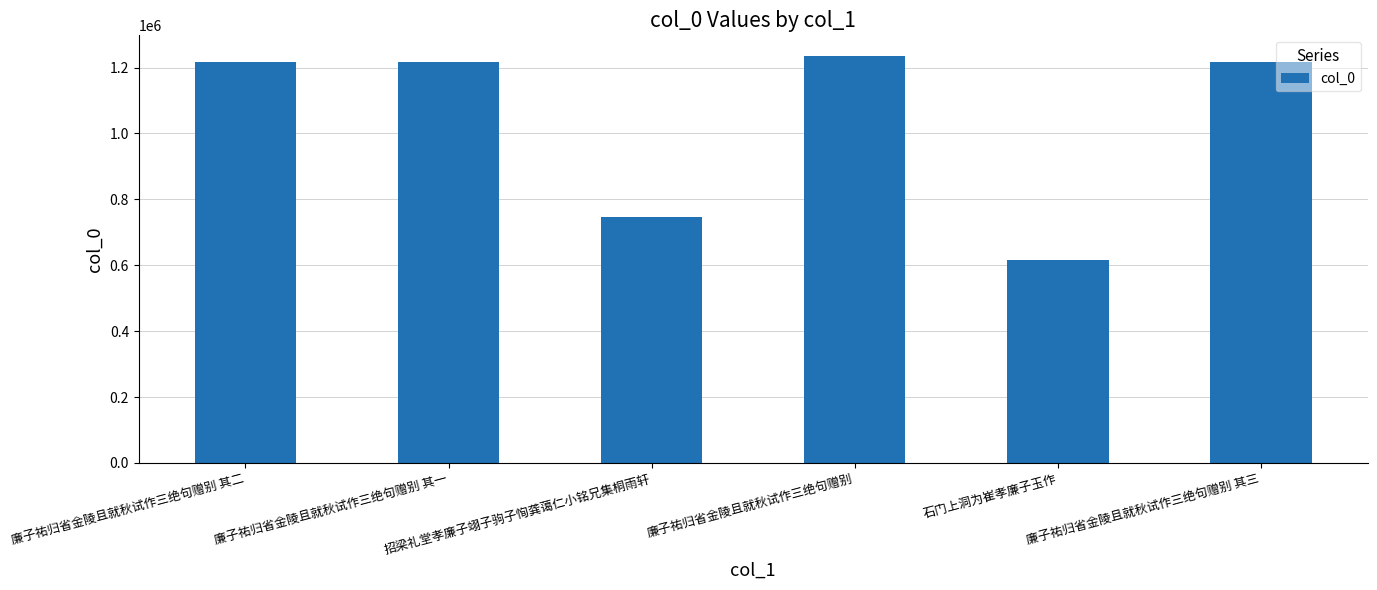

The chart shows a value of 1776621 at 廉子祐归省金陵且就秋试作三绝句赠别 其一. True or false?

False